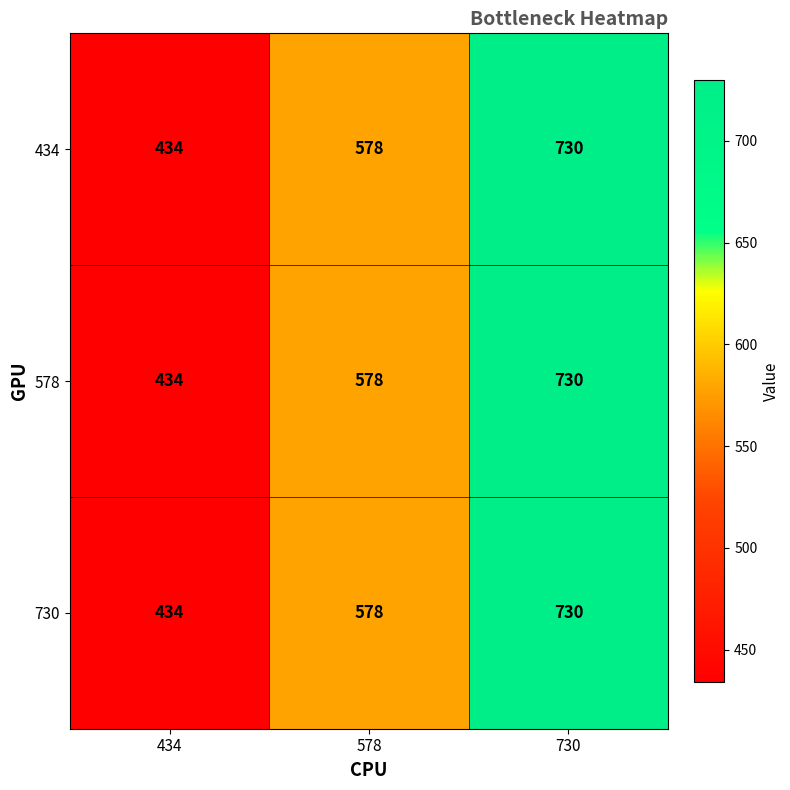

Reading left to right, what are all the values shown in this chart?

434: 434=434	578=578	730=730
578: 434=434	578=578	730=730
730: 434=434	578=578	730=730